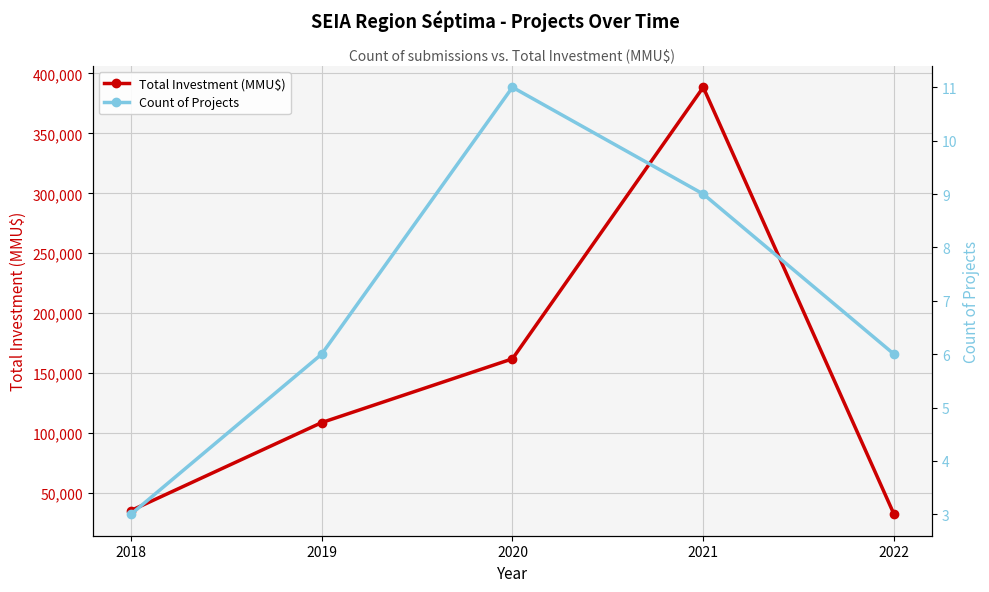

At which category is the sum across all series the highest?

2021